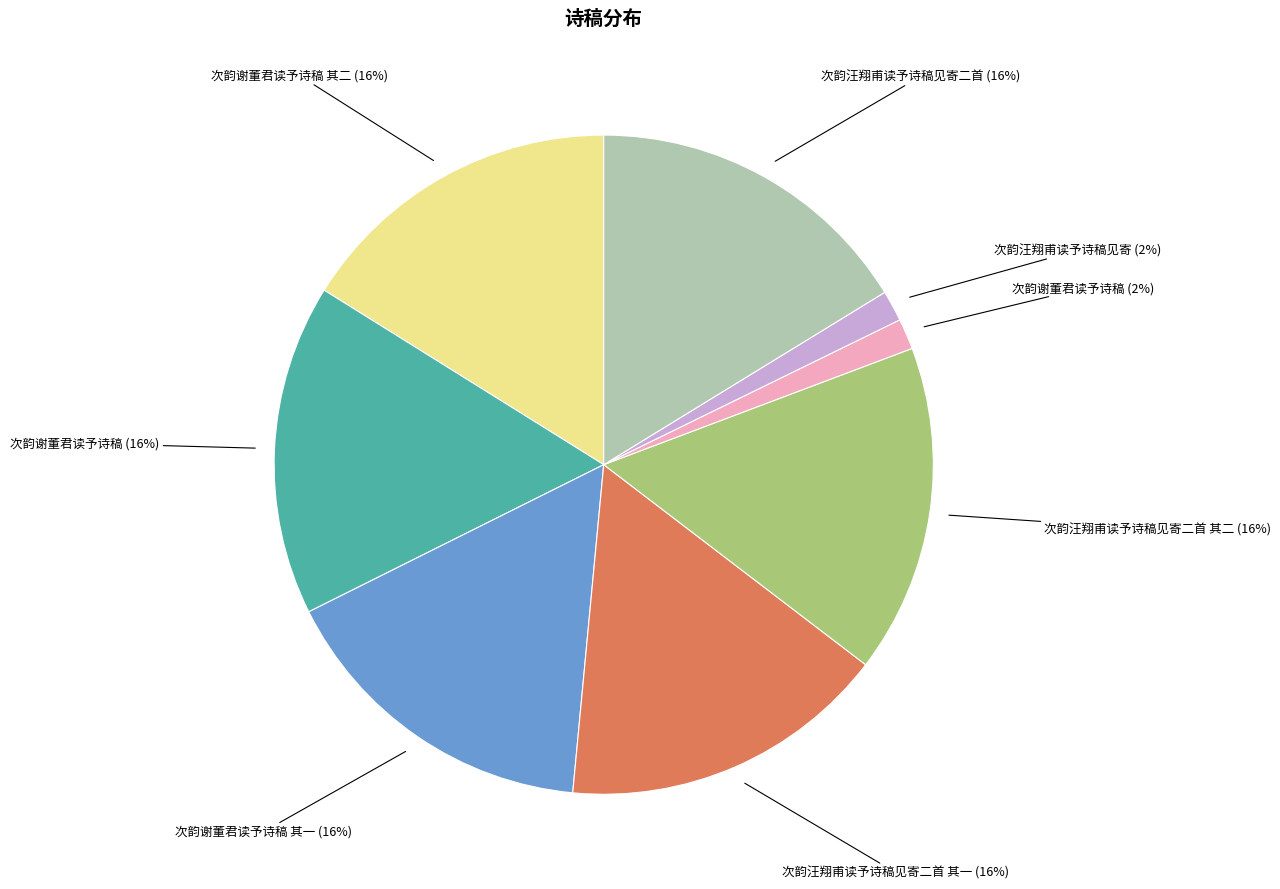

Is there a majority slice in this chart?

No